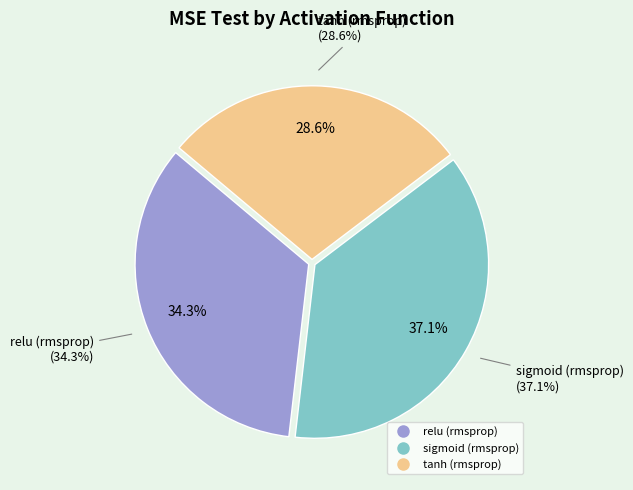

To the nearest percent, what is the combined percentage of tanh (rmsprop) and relu (rmsprop)?

63%